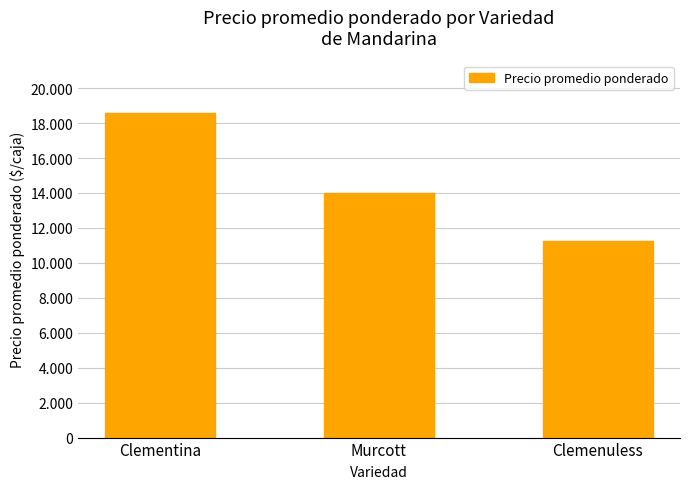

Approximately how many times larger is the value at Clemenuless compared to Murcott?

0.8